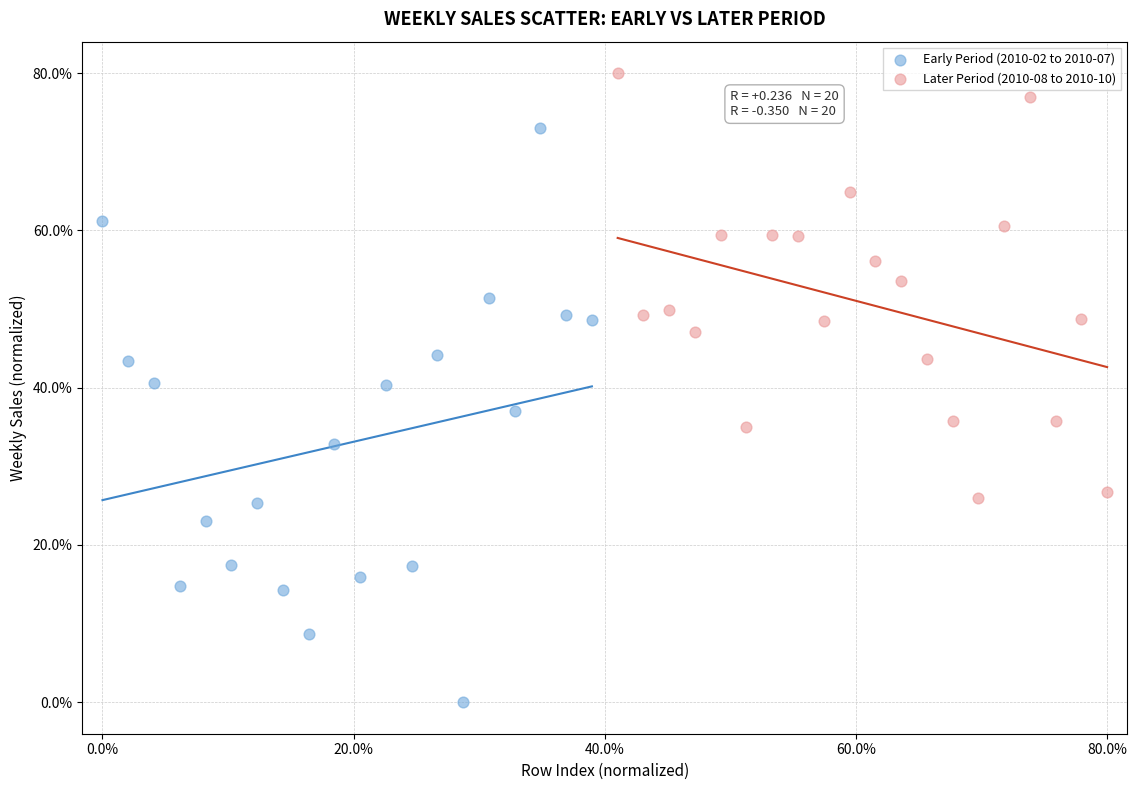

What are all the series names shown in the legend?

Early Period (2010-02 to 2010-07), Later Period (2010-08 to 2010-10)